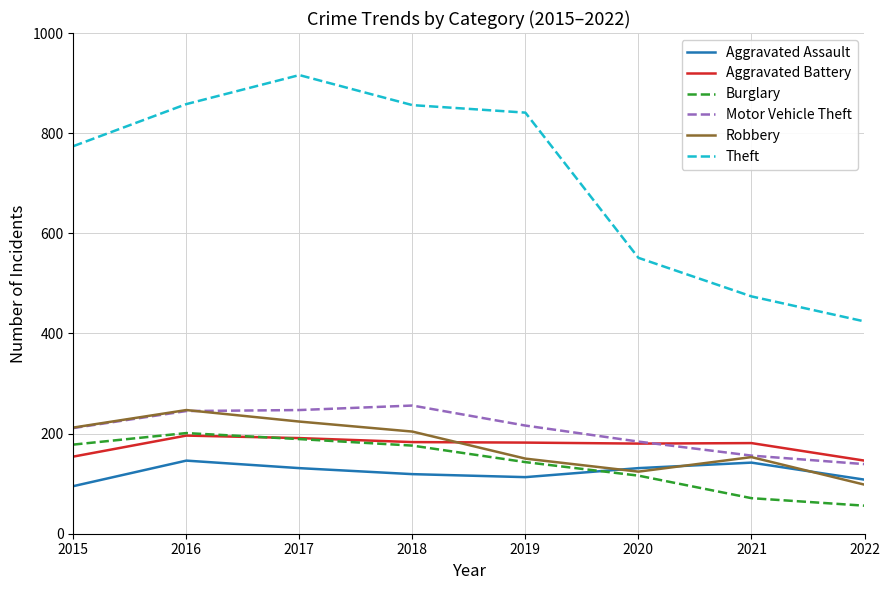

What is the total value across all series at 2022?

971